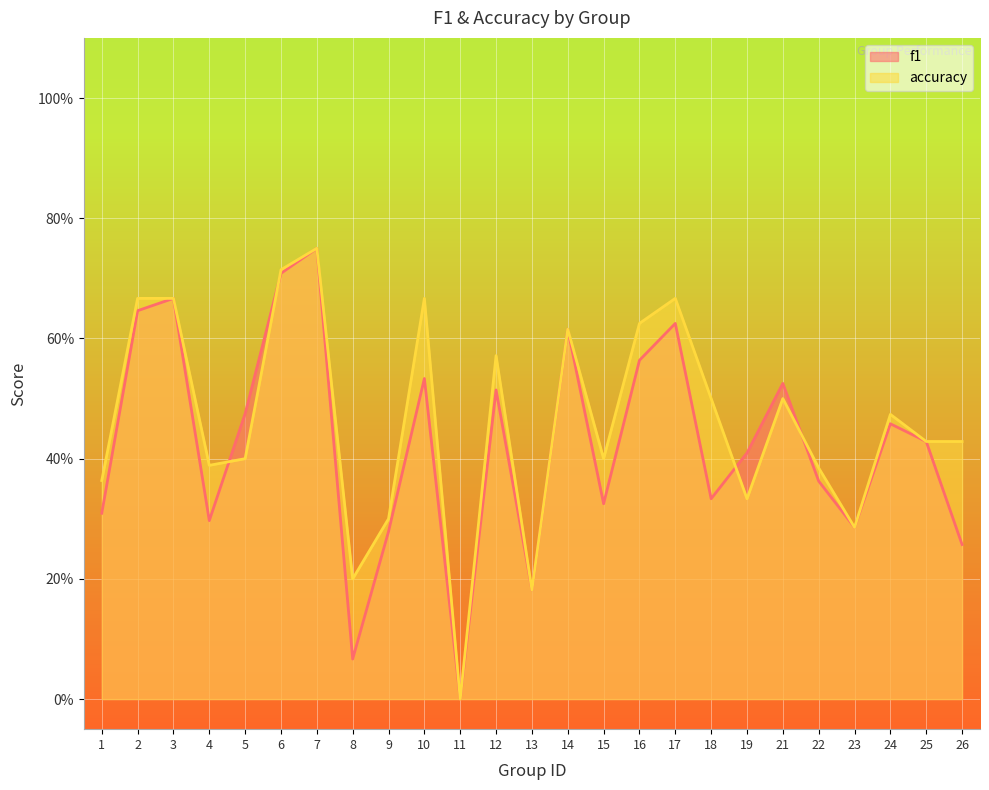

How many times do accuracy and f1 cross each other?

4